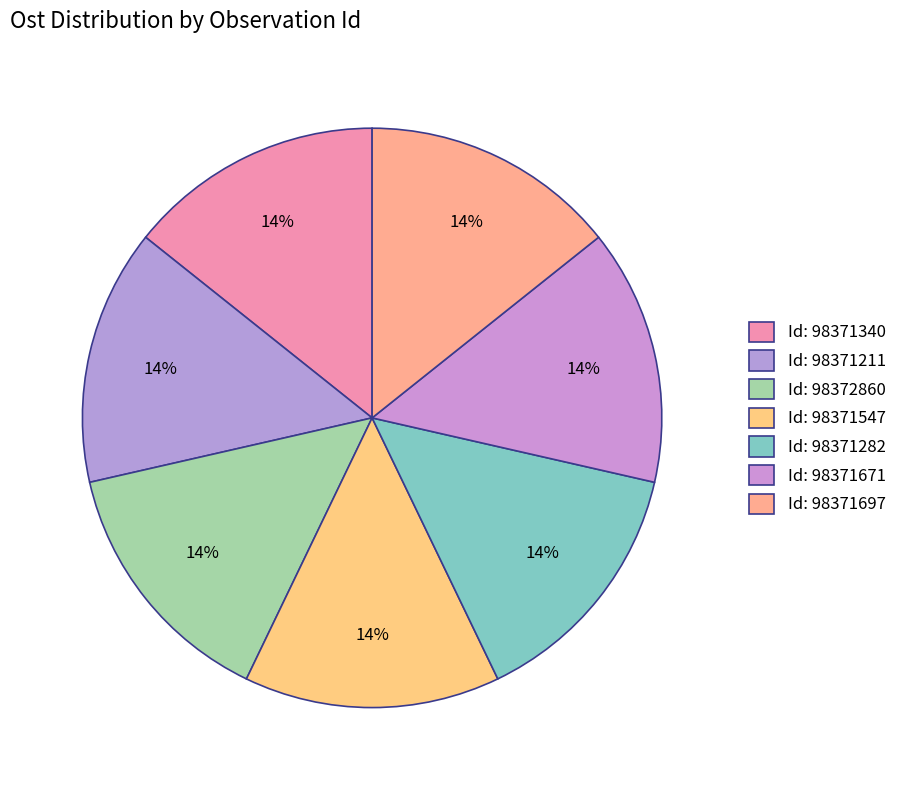

Is there any slice that represents more than half of the pie?

No